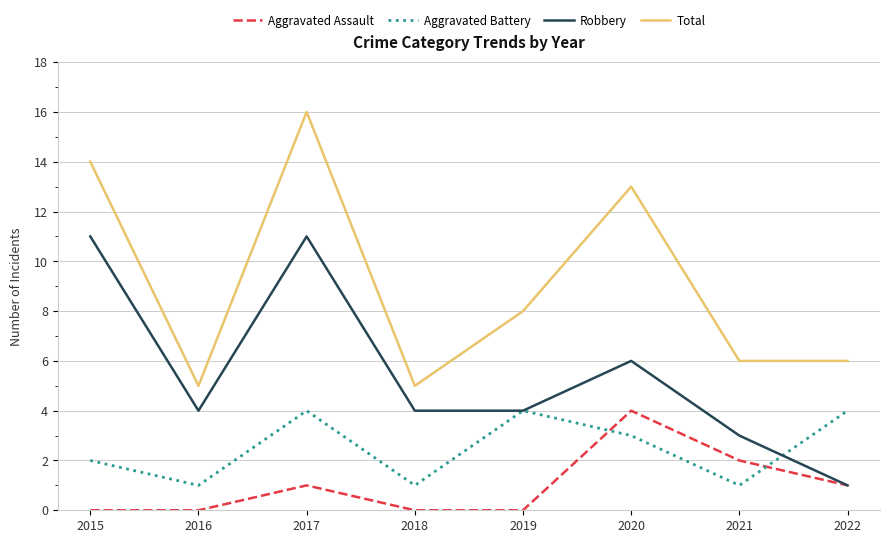

At which category is the sum across all series the highest?

2017